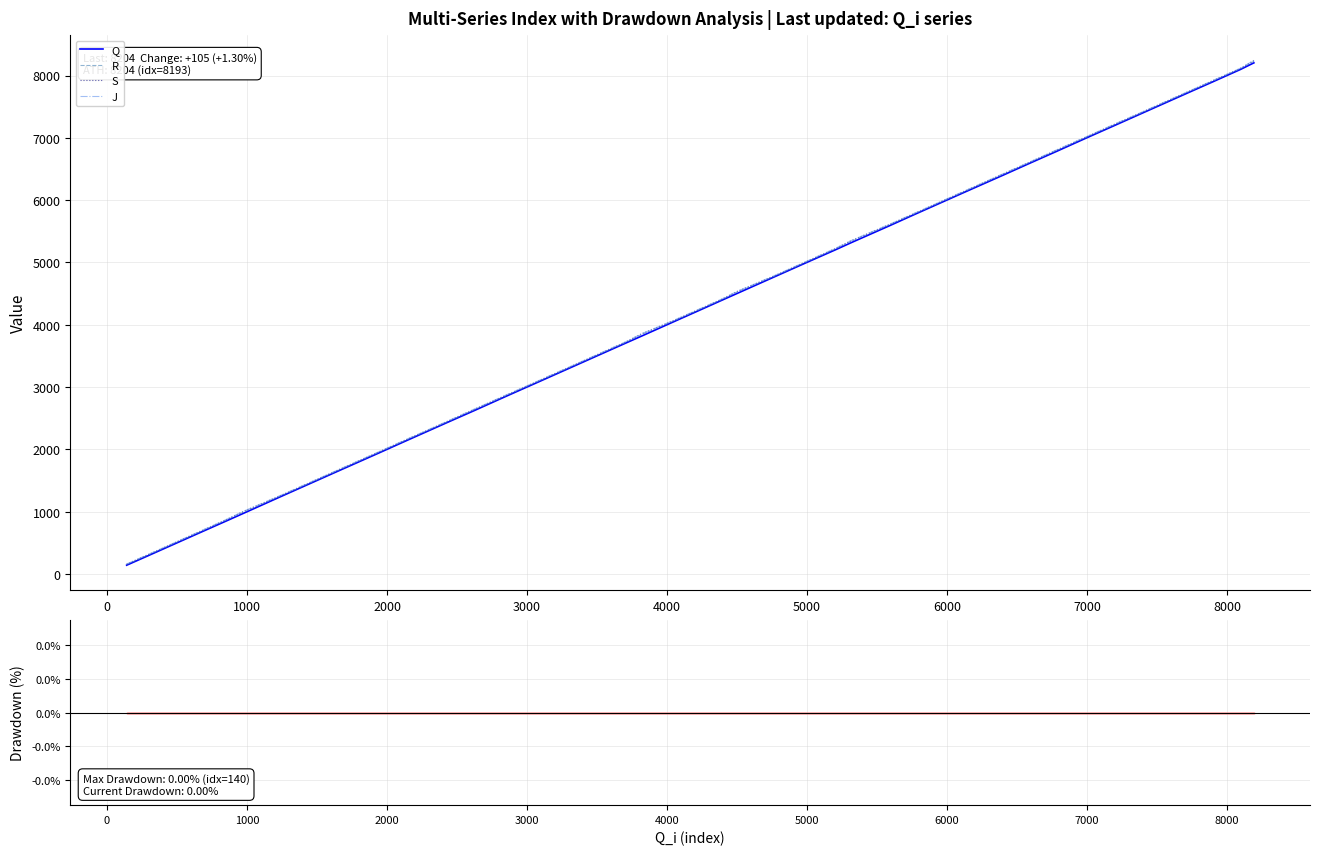

What is the highest value of the R series?

8229